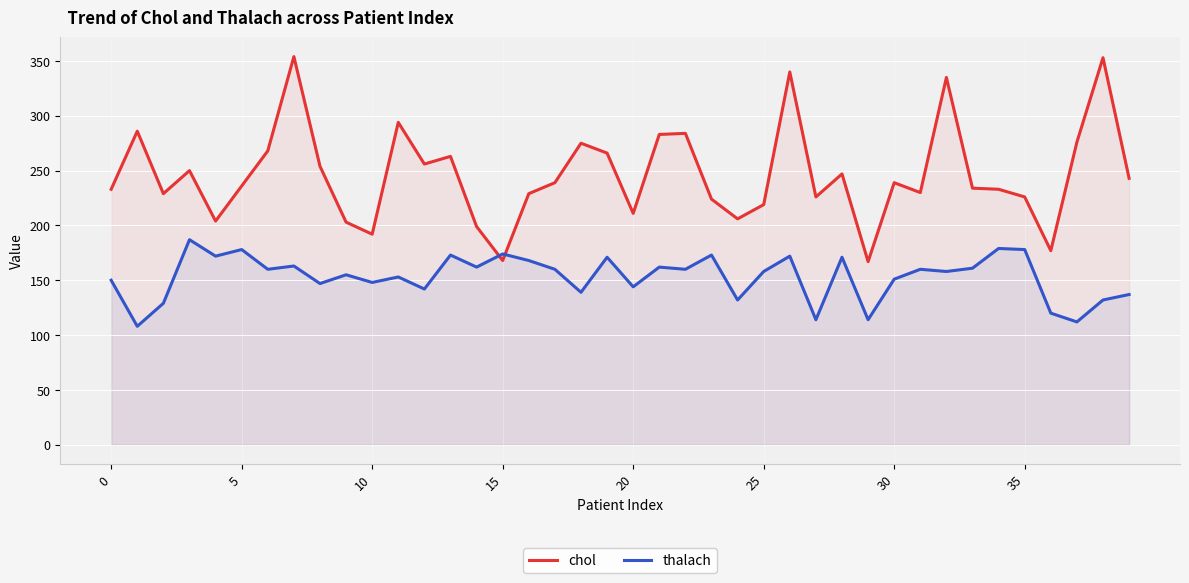

Rank the series at 37 from highest to lowest value.

chol, thalach